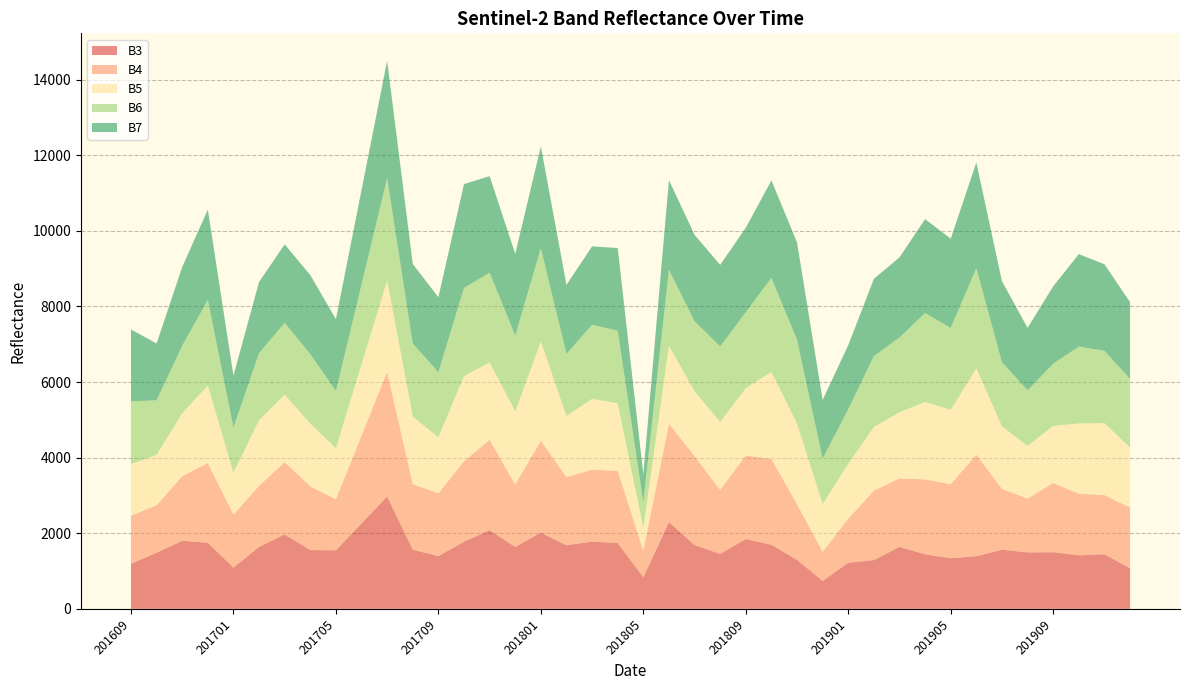

Reading left to right, list all the values displayed in this chart.

B3: 201609=1192	201610=1484	201611=1801	201612=1747	201701=1089	201702=1639	201703=1968	201704=1555	201705=1549	201706=2260	201707=2972	201708=1565	201709=1395	201710=1775	201711=2081	201712=1635	201801=2016	201802=1683	201803=1779	201804=1739	201805=832	201806=2294	201807=1687	201808=1454	201809=1847	201810=1695	201811=1296	201812=738	201901=1219	201902=1290	201903=1639	201904=1443	201905=1338	201906=1391	201907=1564	201908=1492	201909=1497	201910=1416	201911=1442	201912=1074
B4: 201609=1275	201610=1256	201611=1709	201612=2111	201701=1405	201702=1617	201703=1913	201704=1685	201705=1351	201706=2325	201707=3299	201708=1734	201709=1661	201710=2130	201711=2391	201712=1654	201801=2431	201802=1801	201803=1905	201804=1911	201805=704	201806=2604	201807=2354	201808=1689	201809=2208	201810=2269	201811=1470	201812=772	201901=1165	201902=1836	201903=1810	201904=1981	201905=1960	201906=2687	201907=1610	201908=1424	201909=1835	201910=1628	201911=1568	201912=1603
B5: 201609=1365	201610=1334	201611=1668	201612=2050	201701=1110	201702=1734	201703=1782	201704=1660	201705=1350	201706=1885	201707=2420	201708=1789	201709=1482	201710=2254	201711=2046	201712=1933	201801=2625	201802=1618	201803=1872	201804=1787	201805=609	201806=2061	201807=1715	201808=1802	201809=1784	201810=2305	201811=2136	201812=1263	201901=1453	201902=1685	201903=1751	201904=2051	201905=1969	201906=2284	201907=1653	201908=1396	201909=1508	201910=1862	201911=1904	201912=1589
B6: 201609=1656	201610=1445	201611=1782	201612=2265	201701=1195	201702=1775	201703=1904	201704=1840	201705=1513	201706=2109	201707=2705	201708=1933	201709=1722	201710=2330	201711=2379	201712=2005	201801=2471	201802=1644	201803=1961	201804=1923	201805=677	201806=2012	201807=1855	201808=1998	201809=2008	201810=2487	201811=2217	201812=1201	201901=1444	201902=1876	201903=1979	201904=2351	201905=2166	201906=2650	201907=1696	201908=1470	201909=1646	201910=2032	201911=1913	201912=1817
B7: 201609=1903	201610=1502	201611=2085	201612=2389	201701=1371	201702=1885	201703=2076	201704=2090	201705=1901	201706=2503	201707=3106	201708=2104	201709=1985	201710=2749	201711=2552	201712=2166	201801=2695	201802=1826	201803=2074	201804=2186	201805=740	201806=2372	201807=2287	201808=2156	201809=2237	201810=2579	201811=2577	201812=1553	201901=1695	201902=2044	201903=2121	201904=2486	201905=2360	201906=2797	201907=2147	201908=1652	201909=2047	201910=2448	201911=2291	201912=2031